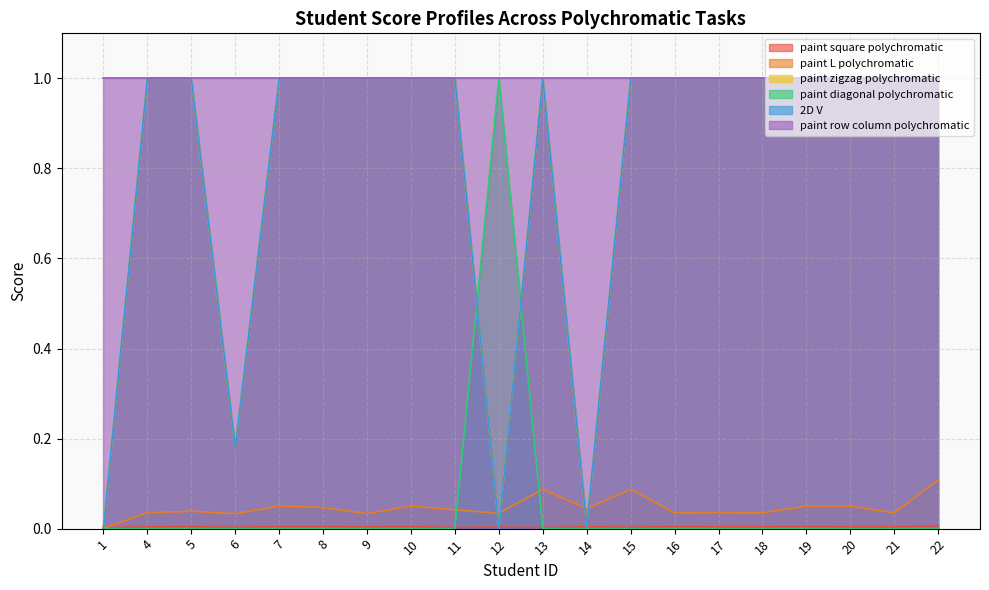

Which series has the largest total across all categories?

paint zigzag polychromatic